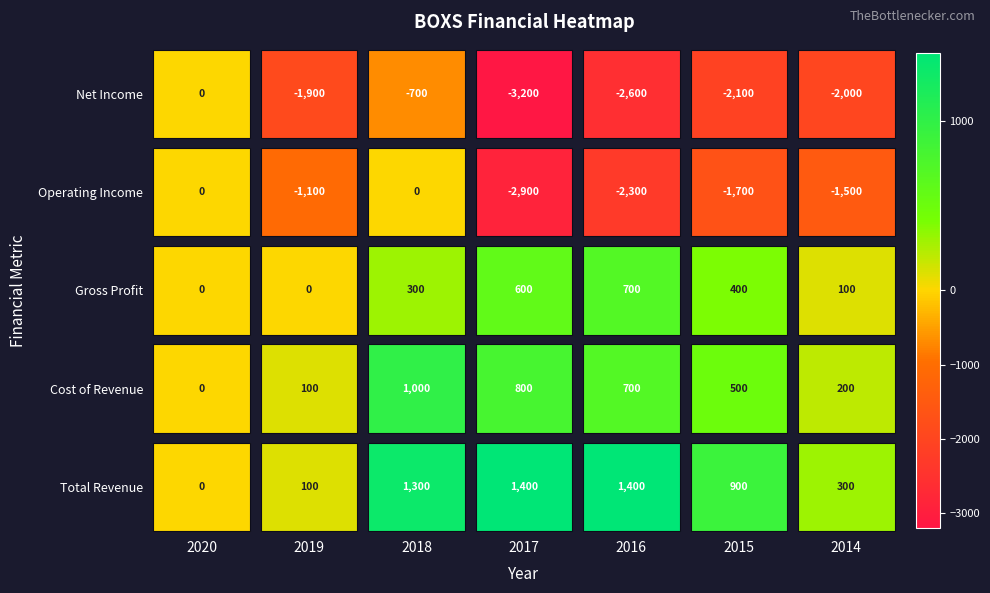

What is the total value across all series at 2014?

-2900